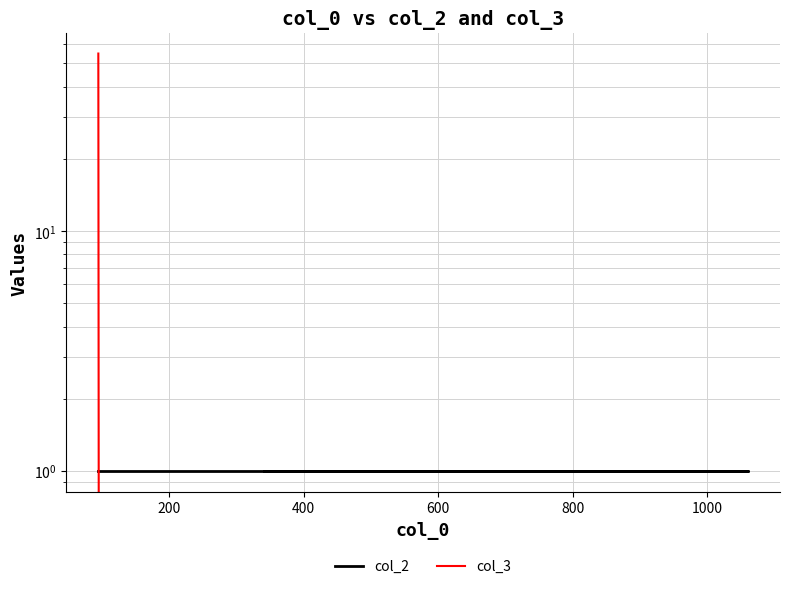

True or false: col_3 and col_2 intersect in this chart.

True